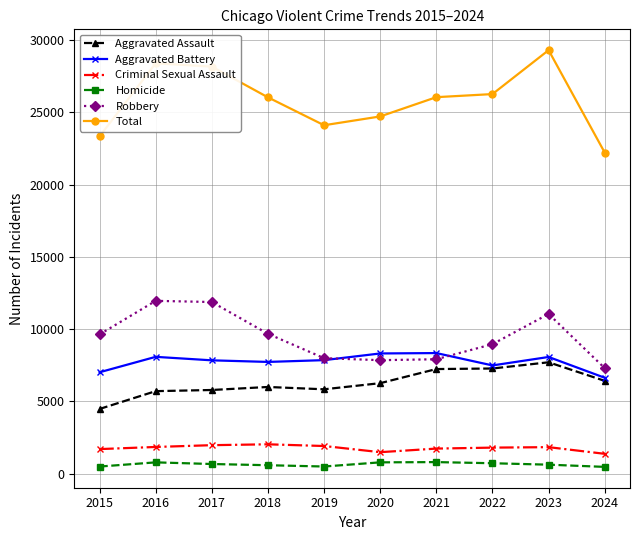

Rank the series by their maximum value, from lowest to highest.

Homicide, Criminal Sexual Assault, Aggravated Assault, Aggravated Battery, Robbery, Total